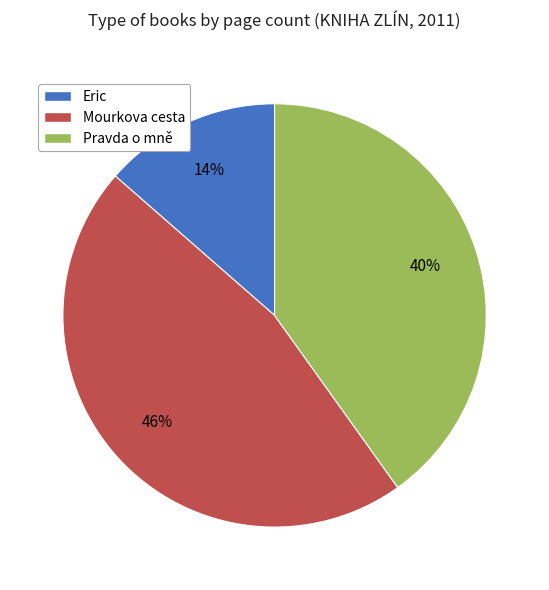

Is it true that Mourkova cesta is 46% of the pie?

True